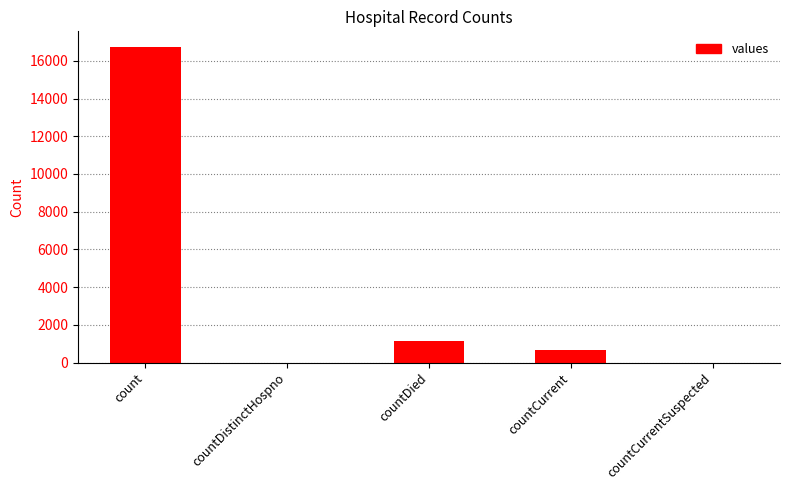

How many categories are shown in the chart?

5